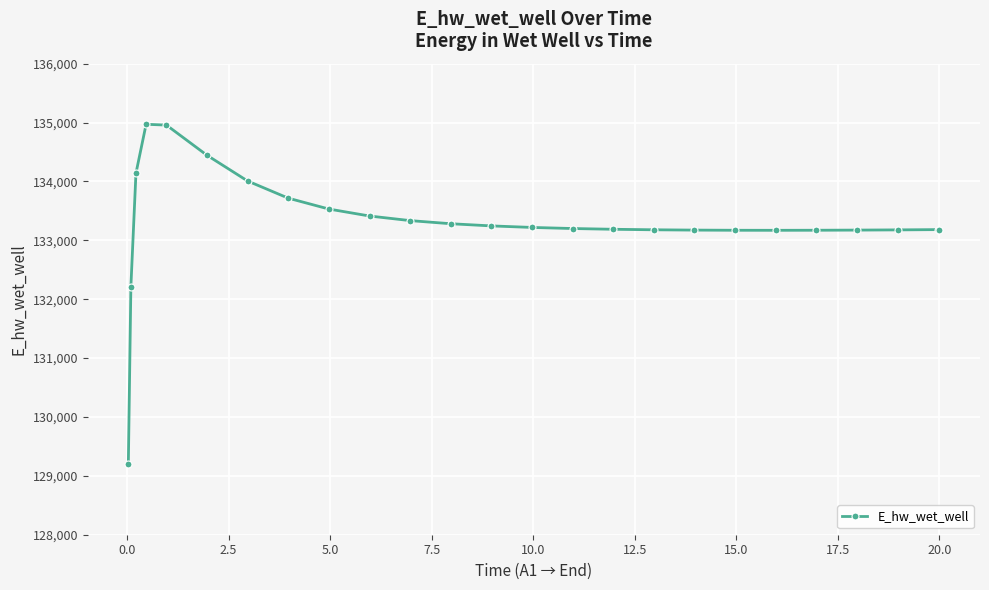

What is the difference between the maximum and minimum values?

5772.6